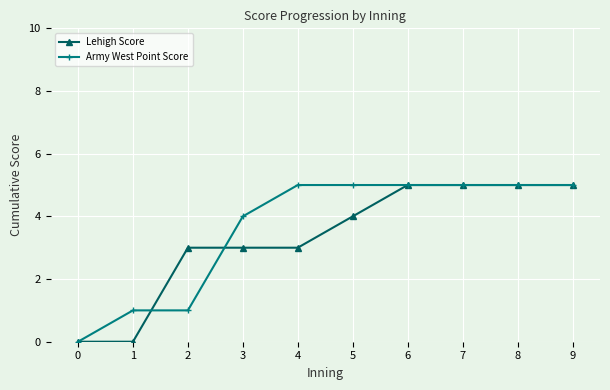

How many lines are shown in the chart?

2